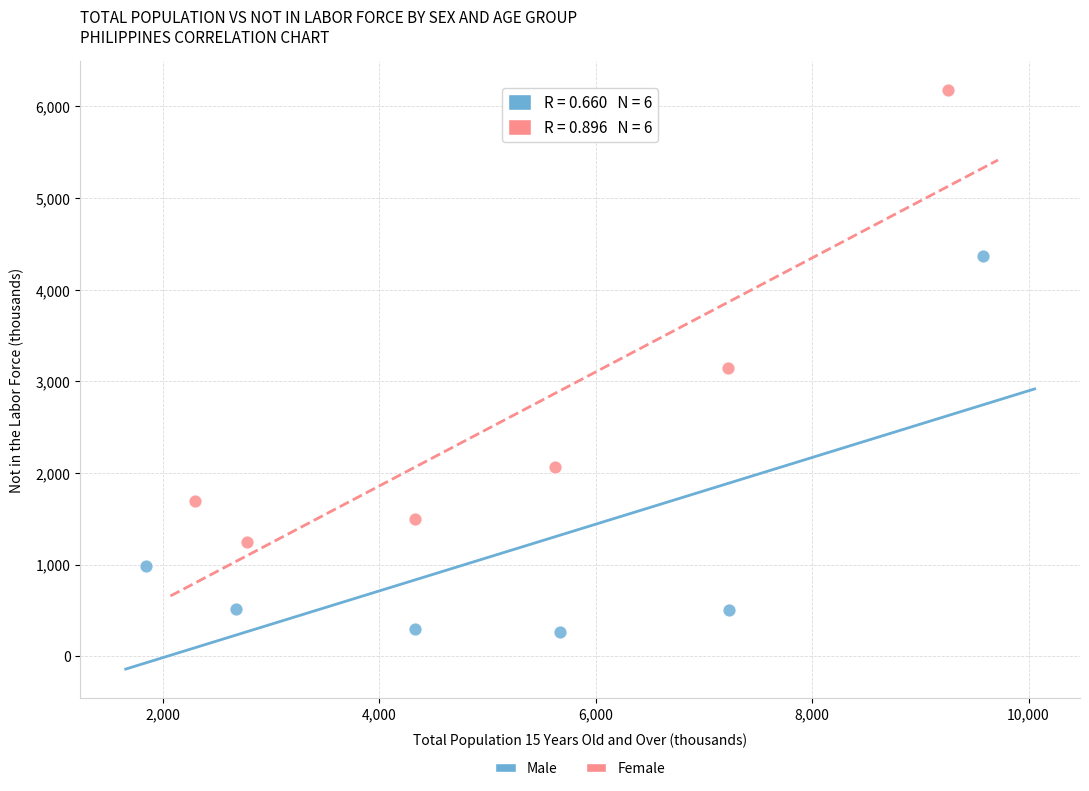

Which series has the widest spread of Y values?

Female